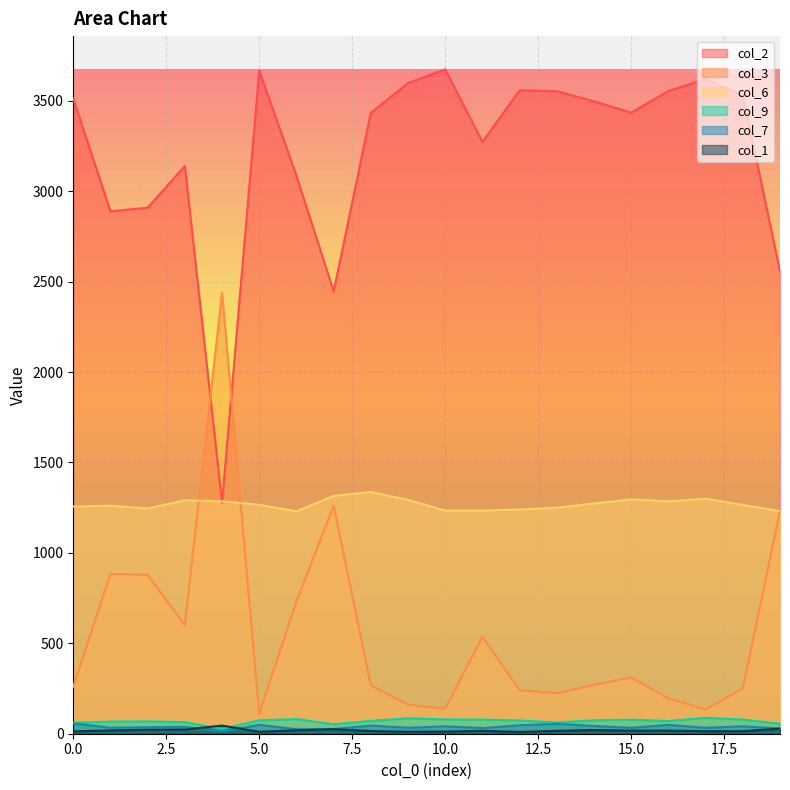

How many lines are shown in the chart?

6